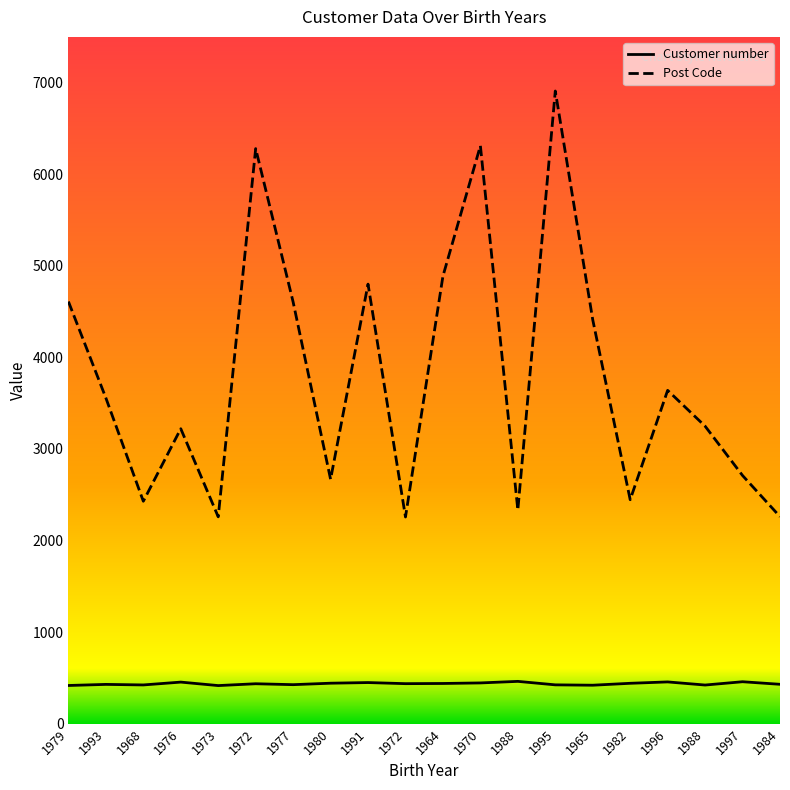

What is the label of the 13th point from the right?

1980